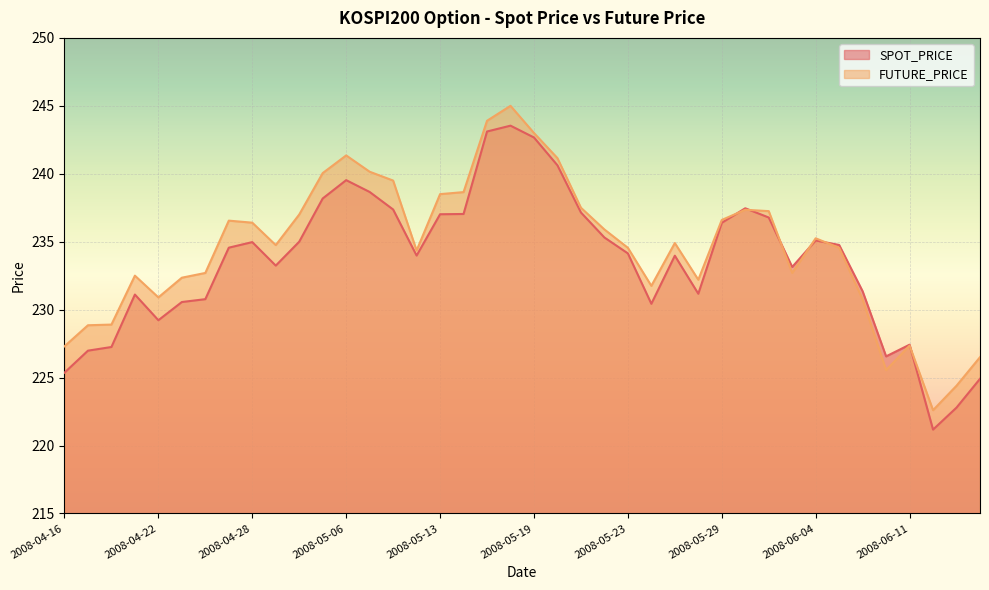

Which has a higher value, 2008-04-28 or 2008-05-16?

2008-05-16